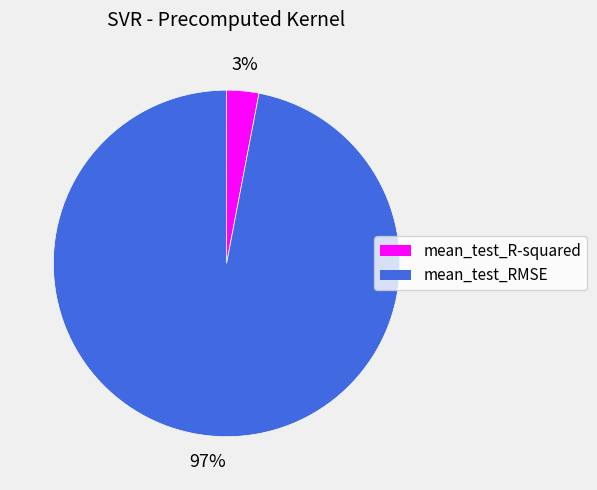

Combined, do mean_test_R-squared and mean_test_RMSE account for over 50%?

Yes